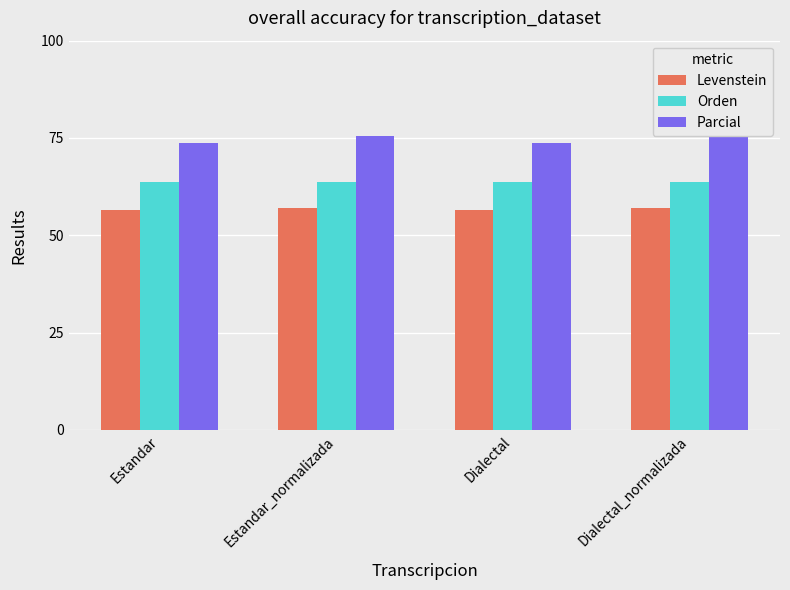

Which series changed the most between Estandar and Estandar_normalizada?

Parcial